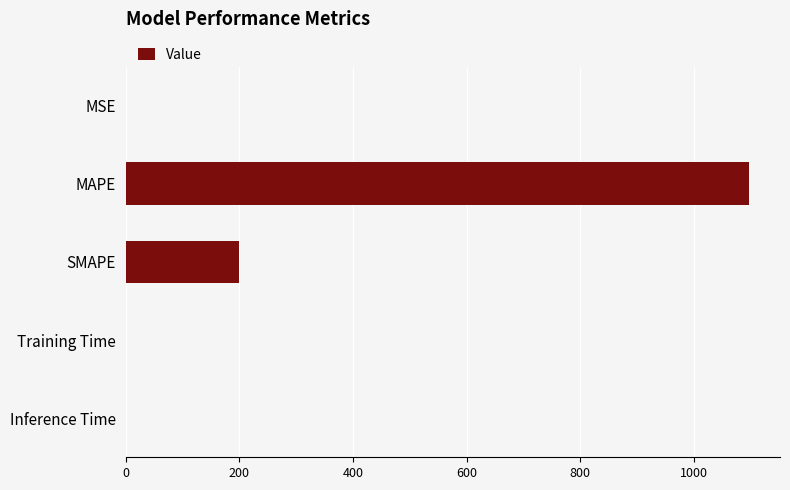

Which label corresponds to the largest value in the chart?

MAPE